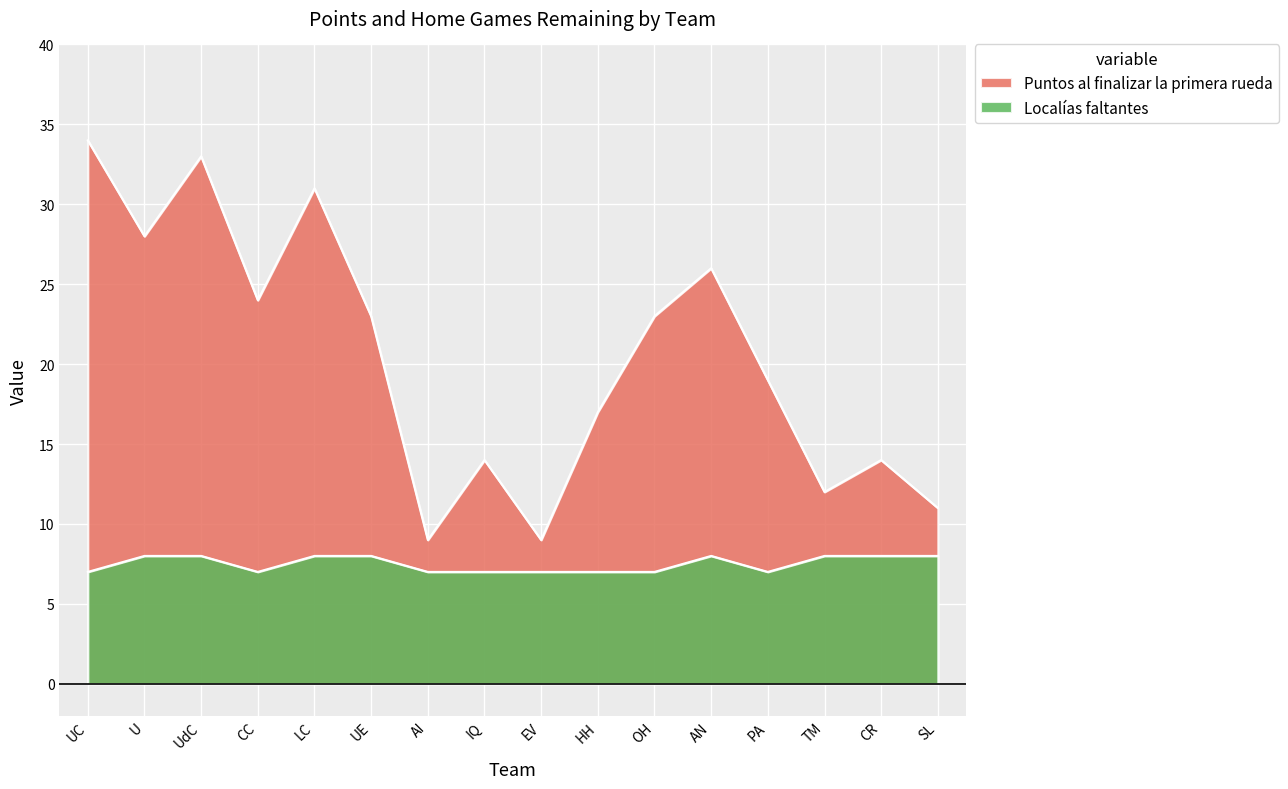

What is the minimum value shown in the chart?

7